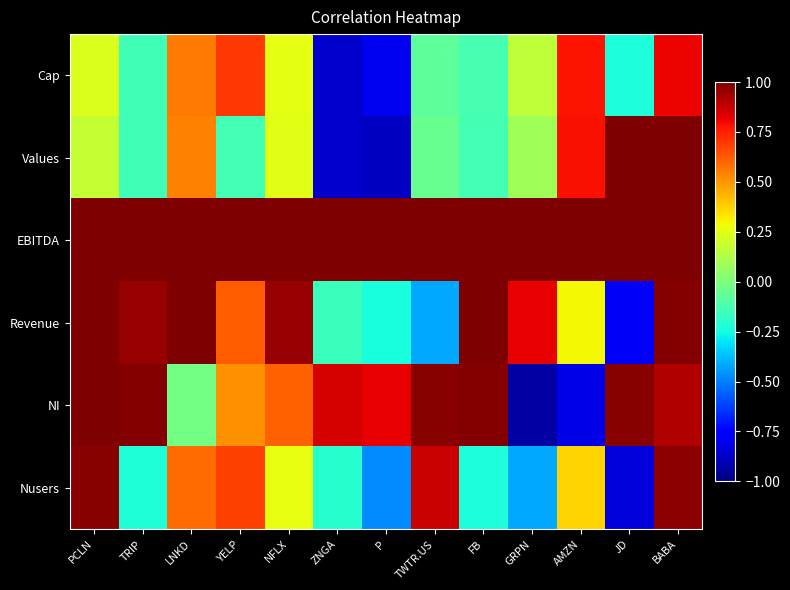

What is the difference between the highest and lowest values at YELP?

1.1